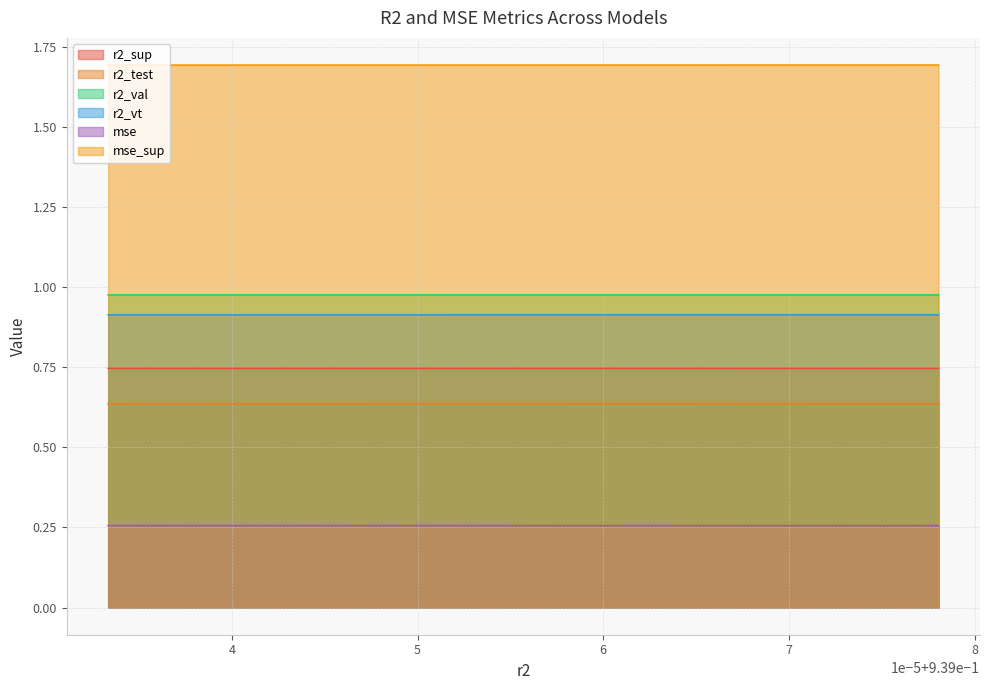

Which series has the largest total across all categories?

mse_sup